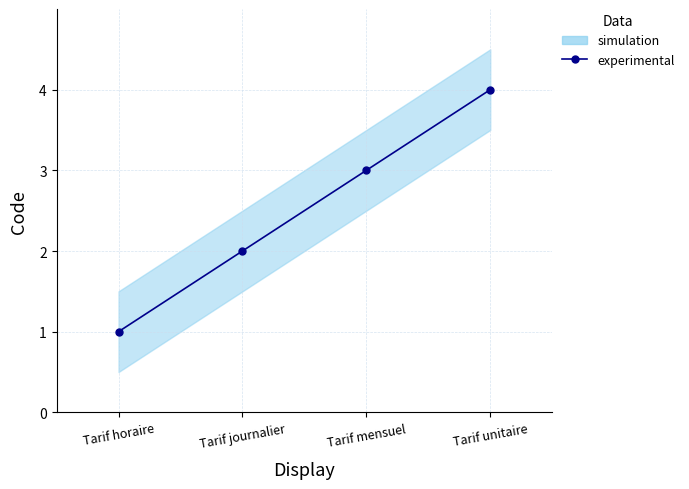

What is the label of the 3rd point from the right?

Tarif journalier